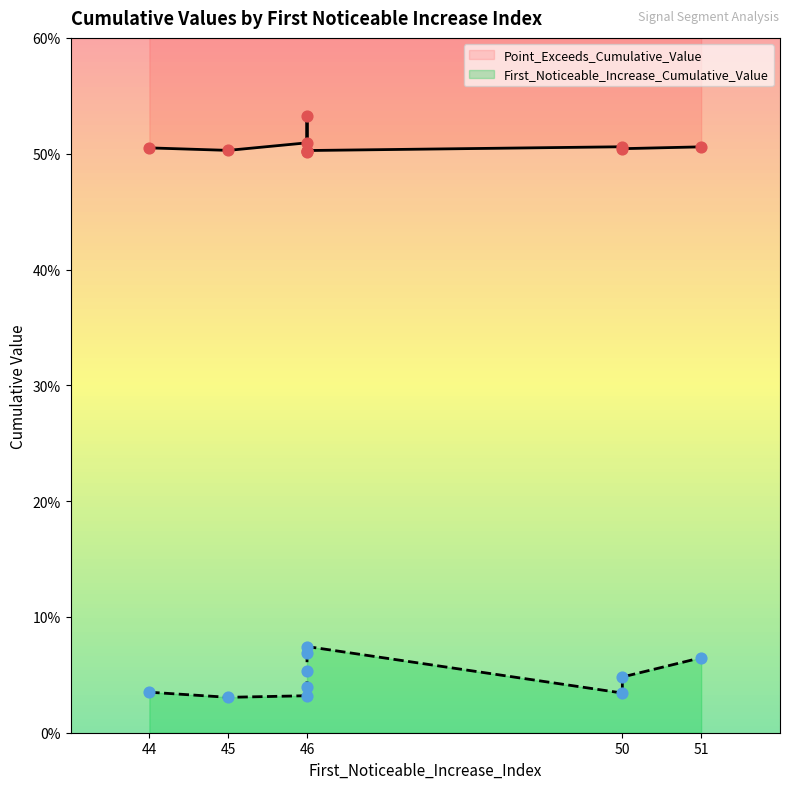

Which series contains the lowest Y value?

First_Noticeable_Increase_Cumulative_Value